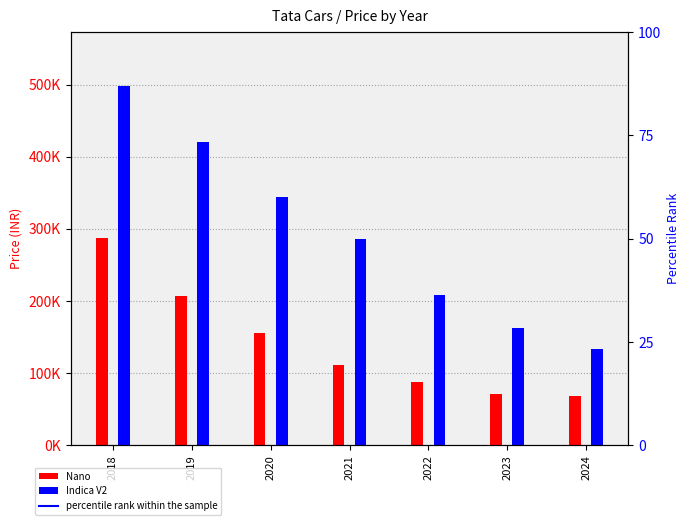

Is it true that Indica V2 equals 70547 at 2023?

False